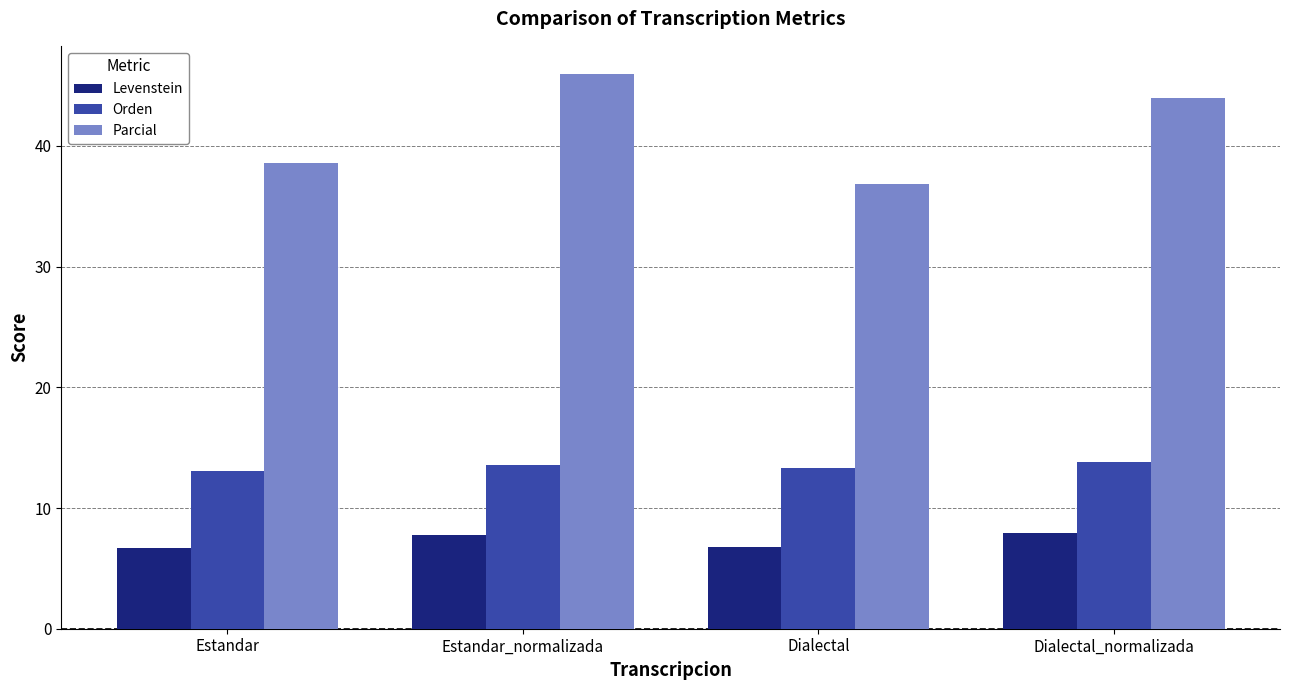

What is the total value across all series at Dialectal?

56.9